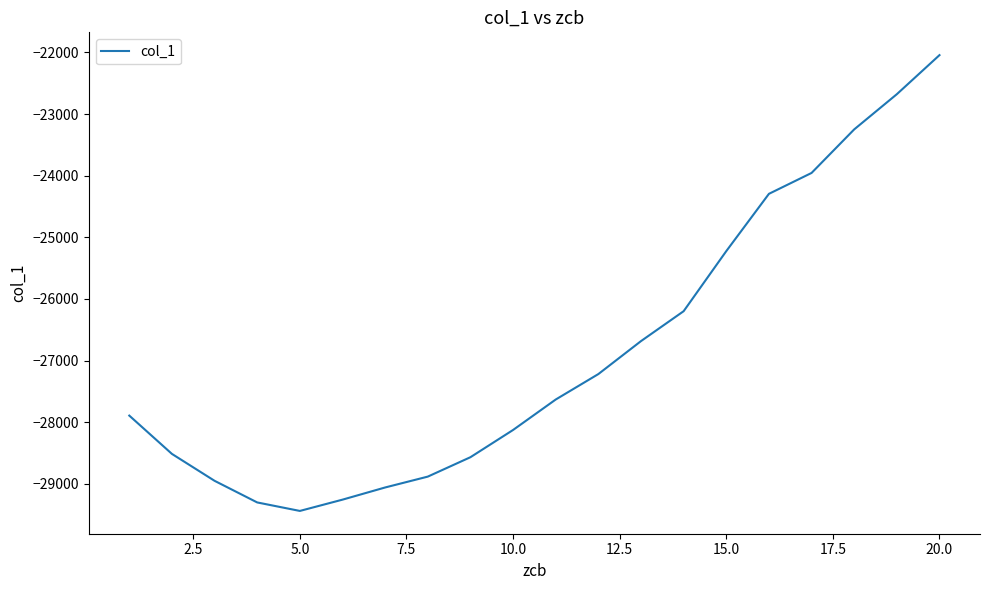

What is the difference between the maximum and minimum values?

7394.1